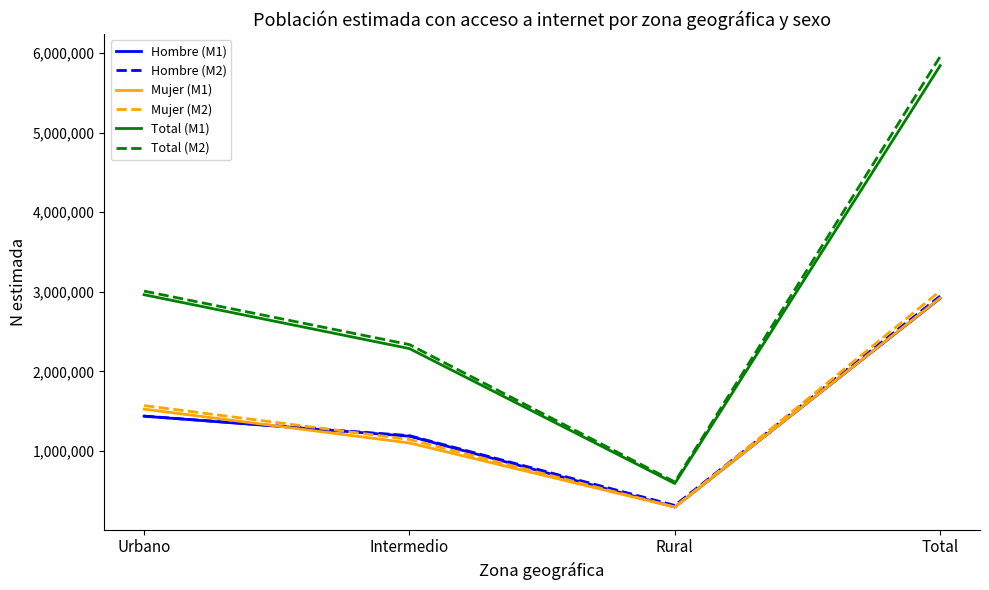

What is the total value across all series at Total?

23598944